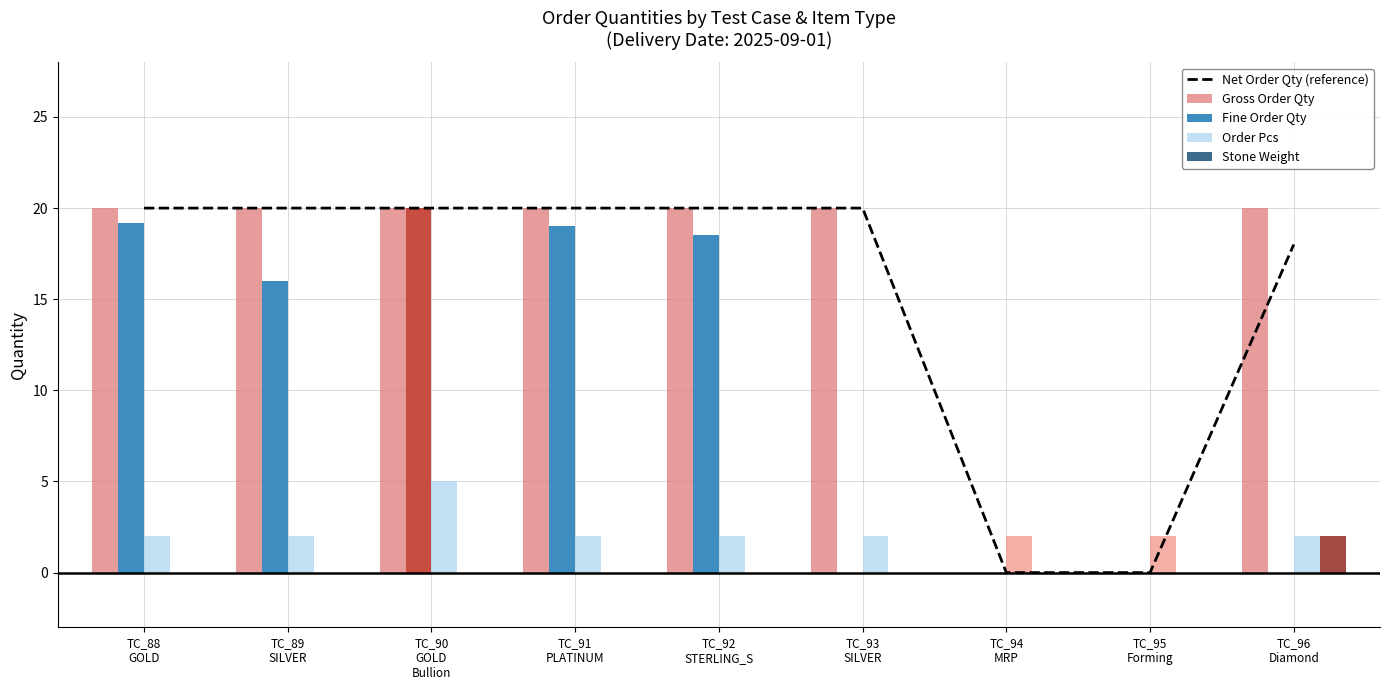

Which label corresponds to the smallest value in the chart?

TC_94
MRP